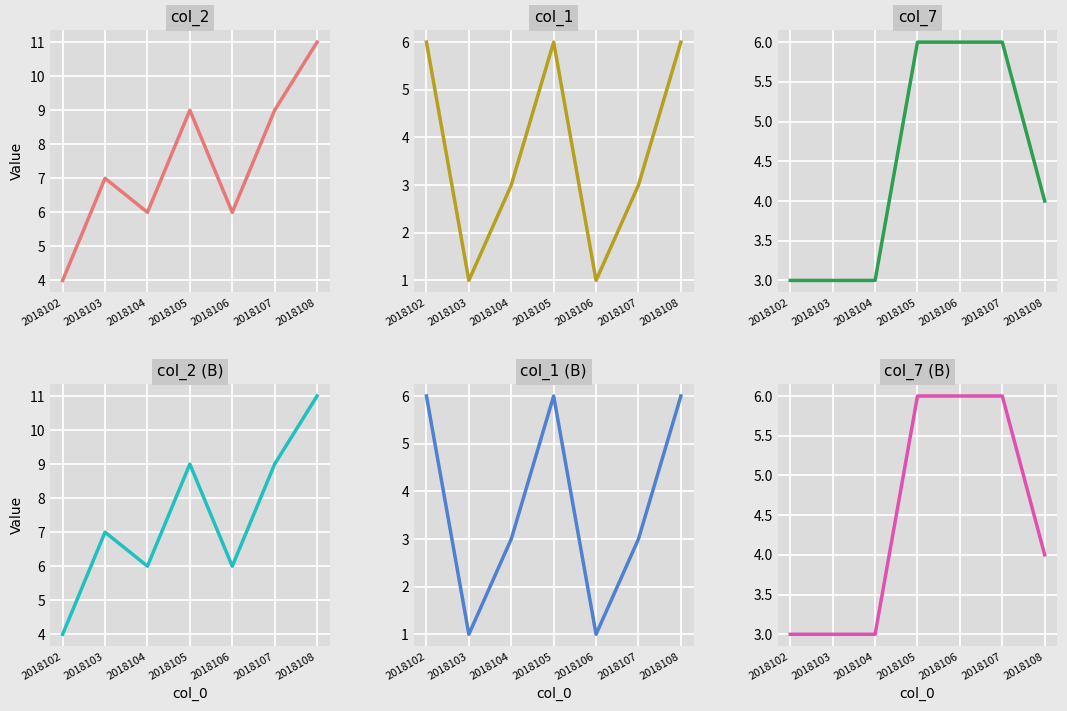

Where does the col_7 series first go above 4?

2018105